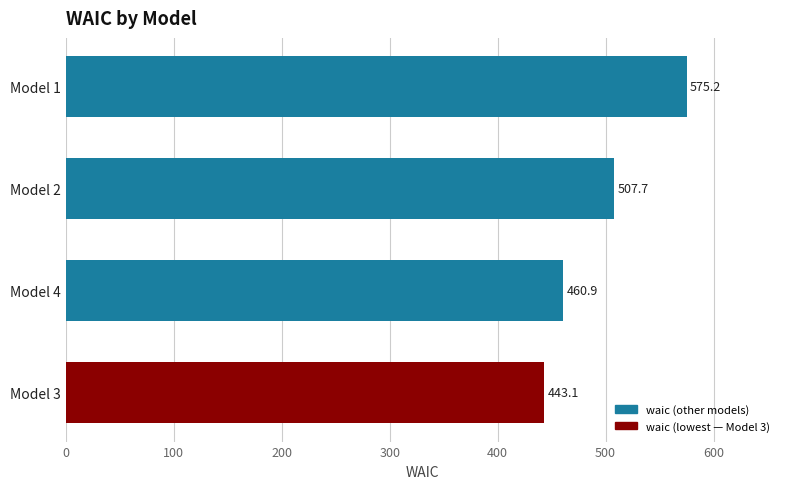

What is the greatest value displayed?

575.2